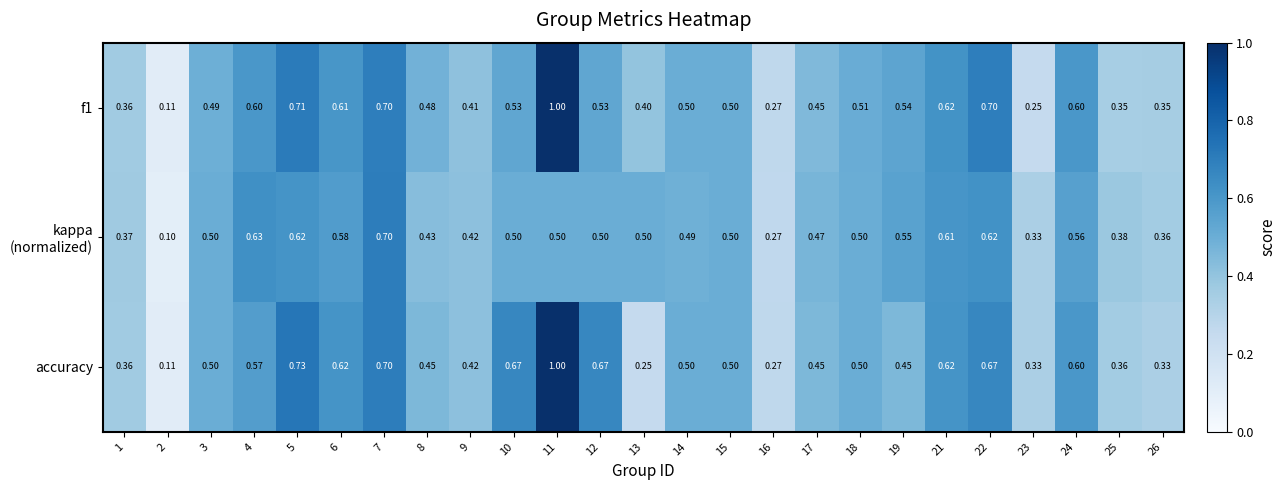

Which series changed the most between 5 and 17?

accuracy